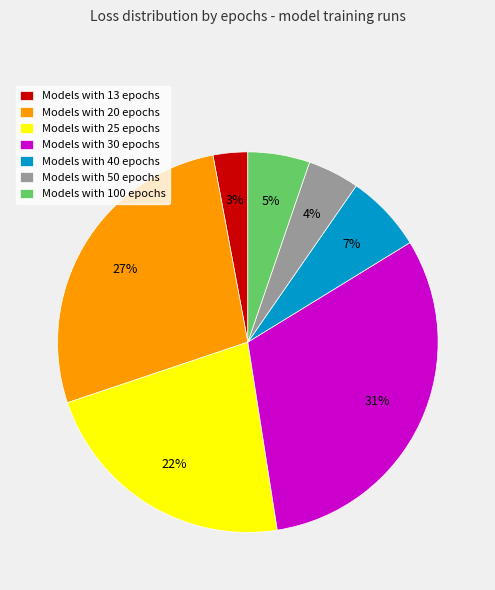

Is the sum of Models with 13 epochs and Models with 50 epochs greater than half?

No